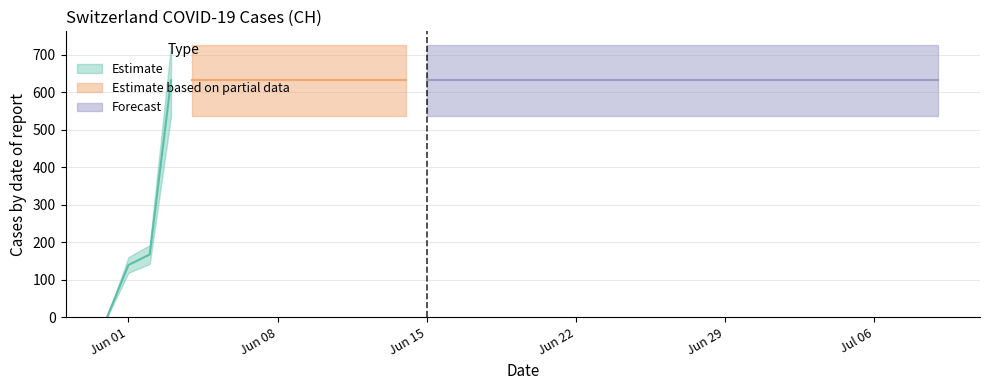

Where is the data nearest to the value 315?

2020-06-02